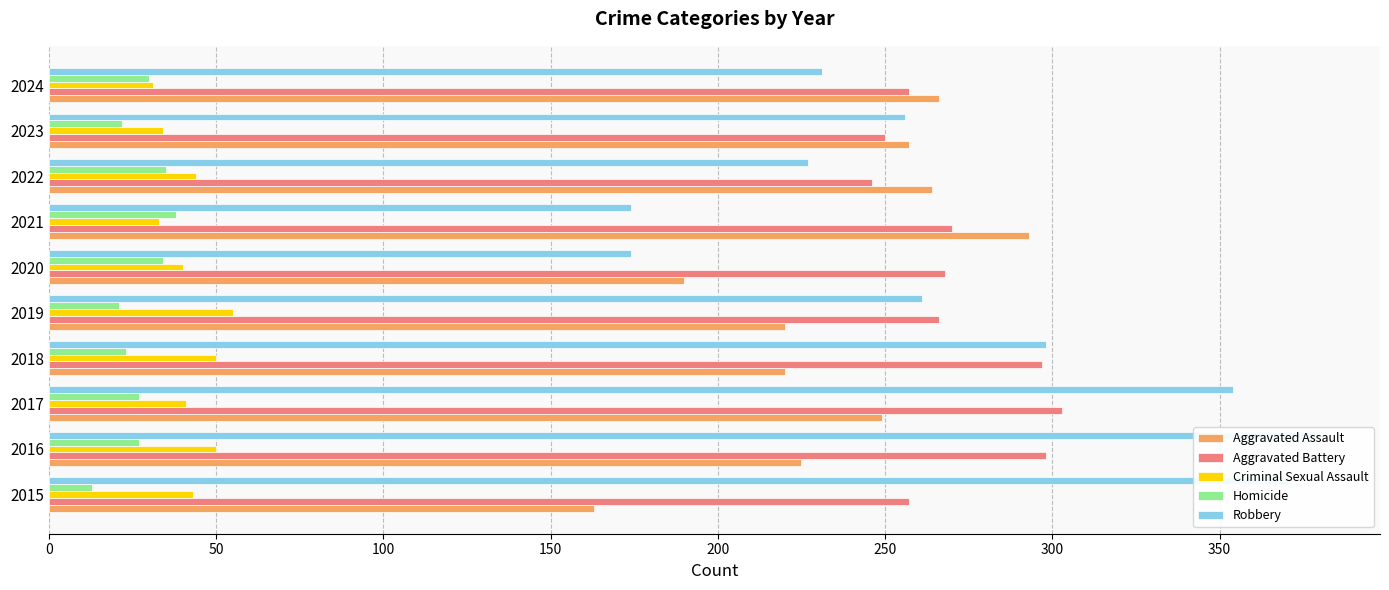

Which series changed the most between 2016 and 2022?

Robbery